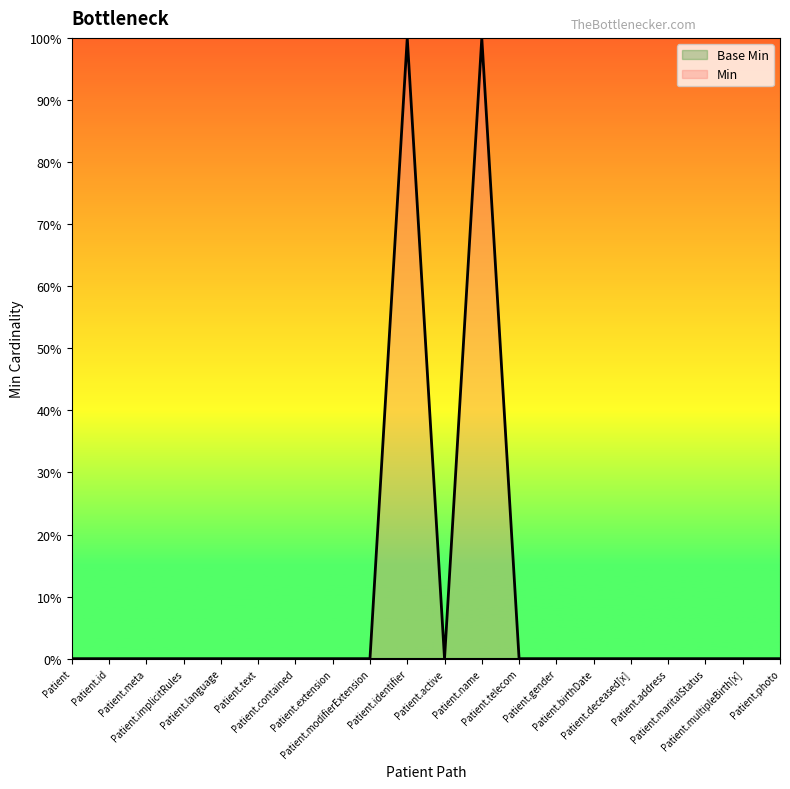

Reading left to right, extract all data points from this chart.

Patient=0	Patient.id=0	Patient.meta=0	Patient.implicitRules=0	Patient.language=0	Patient.text=0	Patient.contained=0	Patient.extension=0	Patient.modifierExtension=0	Patient.identifier=1	Patient.active=0	Patient.name=1	Patient.telecom=0	Patient.gender=0	Patient.birthDate=0	Patient.deceased[x]=0	Patient.address=0	Patient.maritalStatus=0	Patient.multipleBirth[x]=0	Patient.photo=0